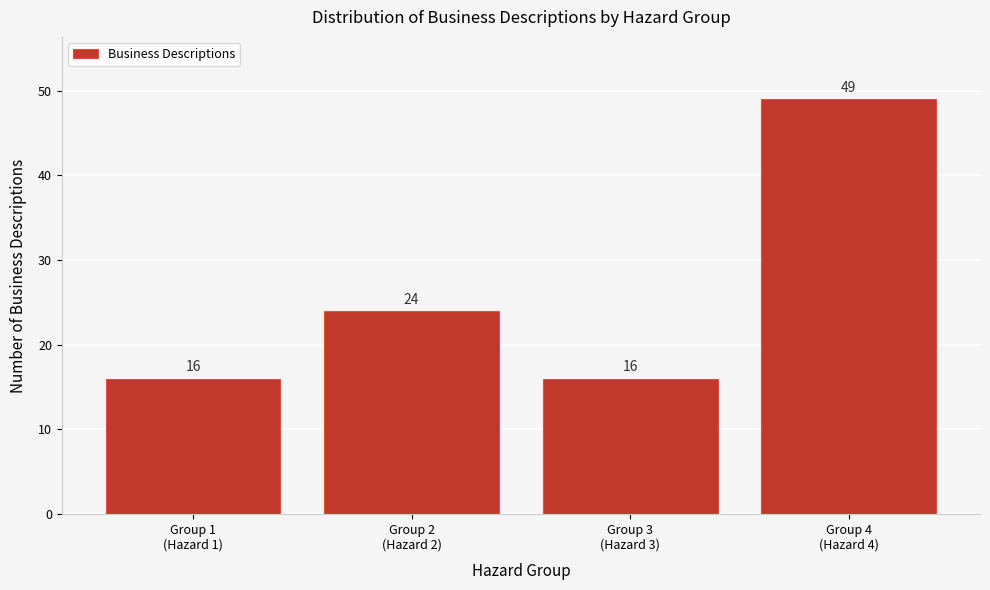

Reading left to right, extract all data points from this chart.

16	24	16	49